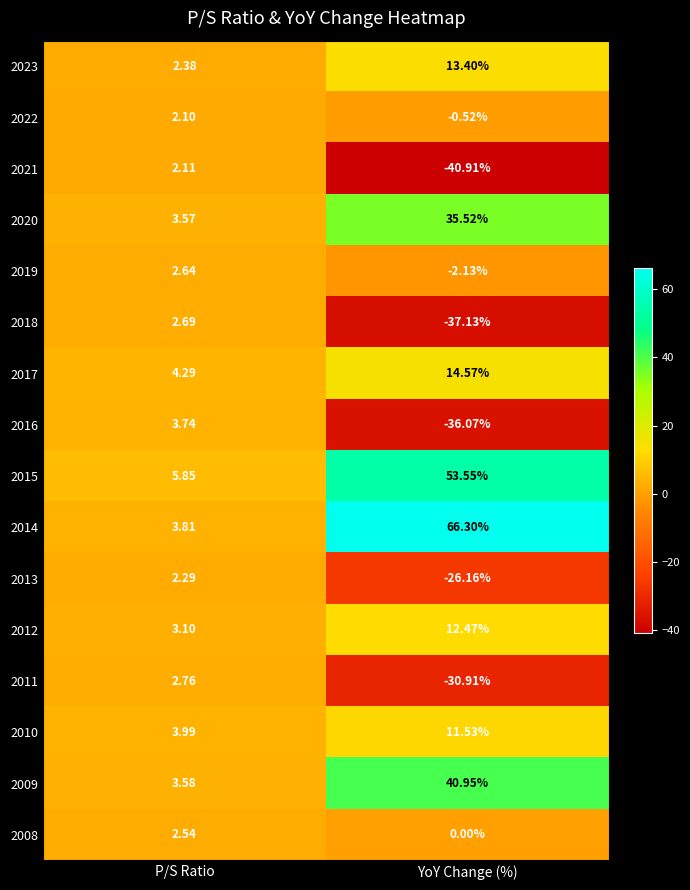

Is the value of 2019 at YoY Change (%) greater than the value of 2023 at YoY Change (%)?

No